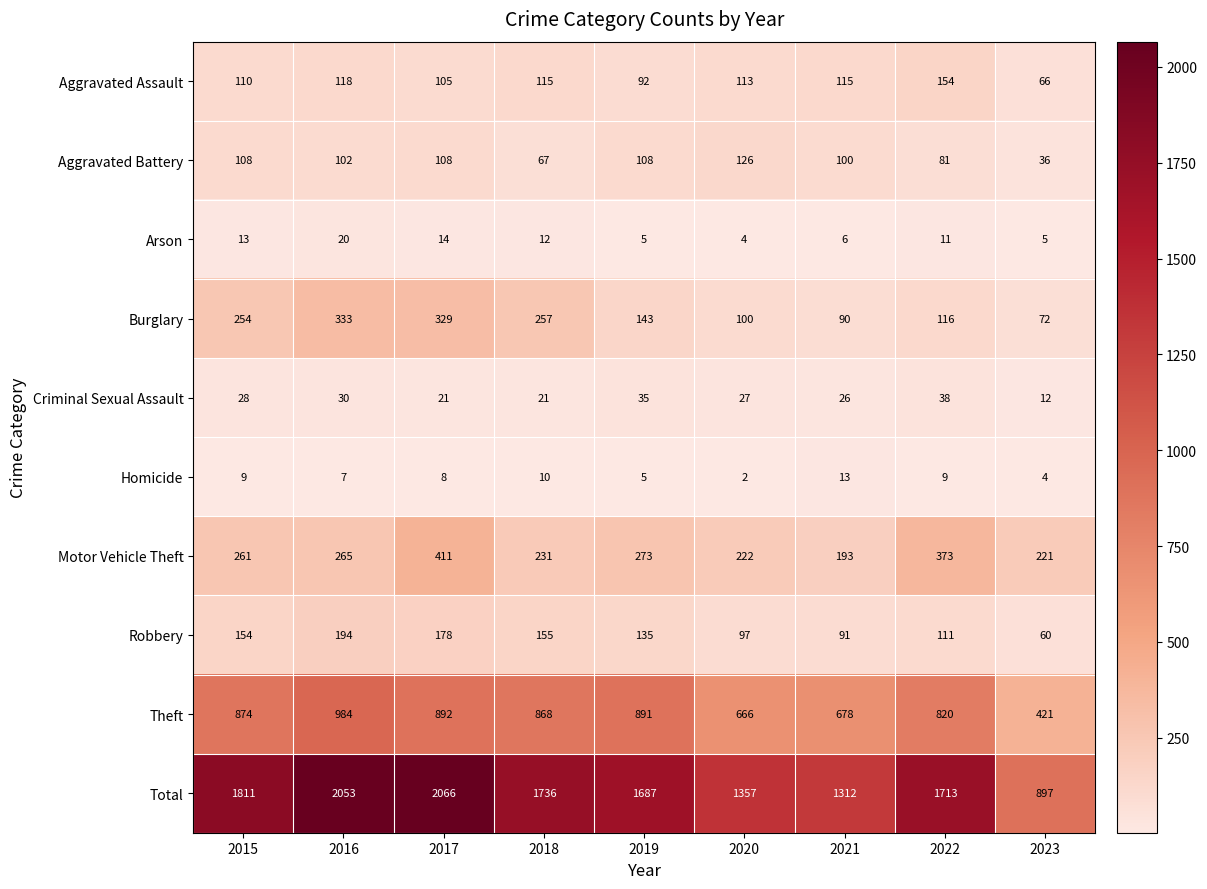

Which label corresponds to the largest value in the chart?

2017